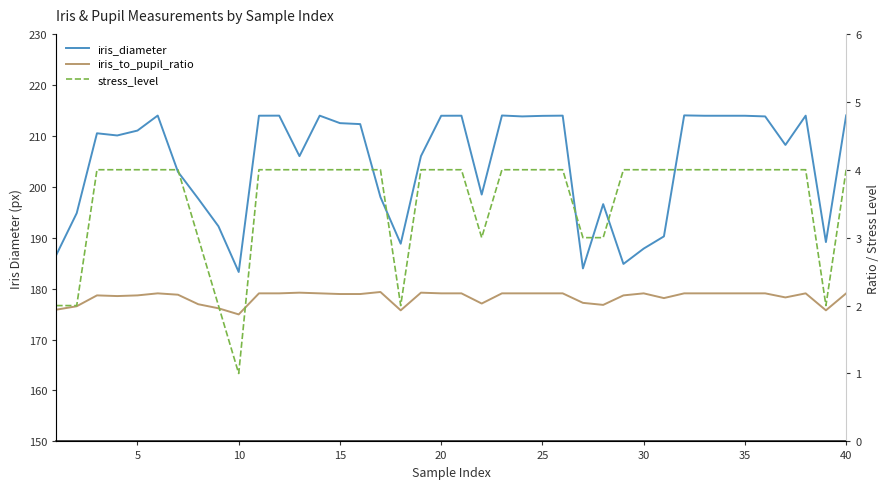

Which series has the widest spread of values?

iris_diameter